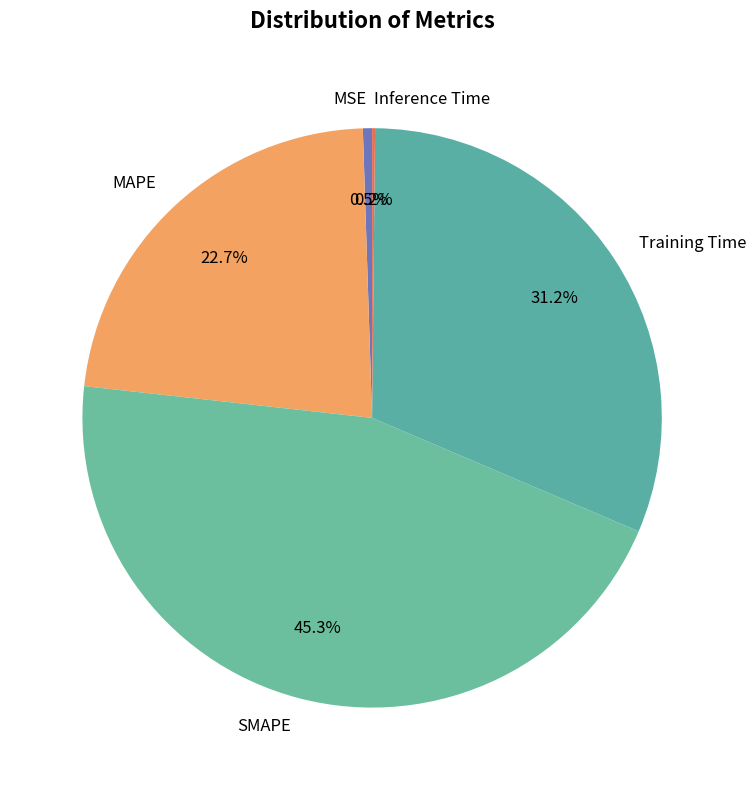

Which slice is the largest?

SMAPE